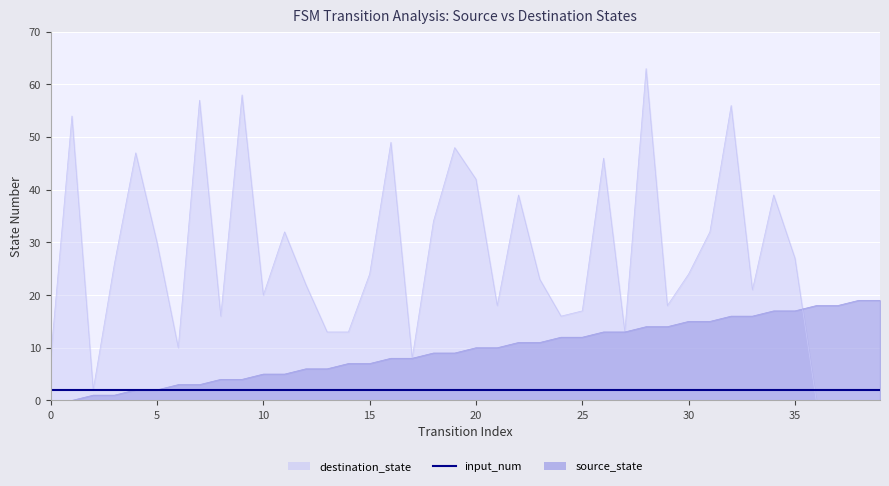

At which category is the sum across all series the highest?

28